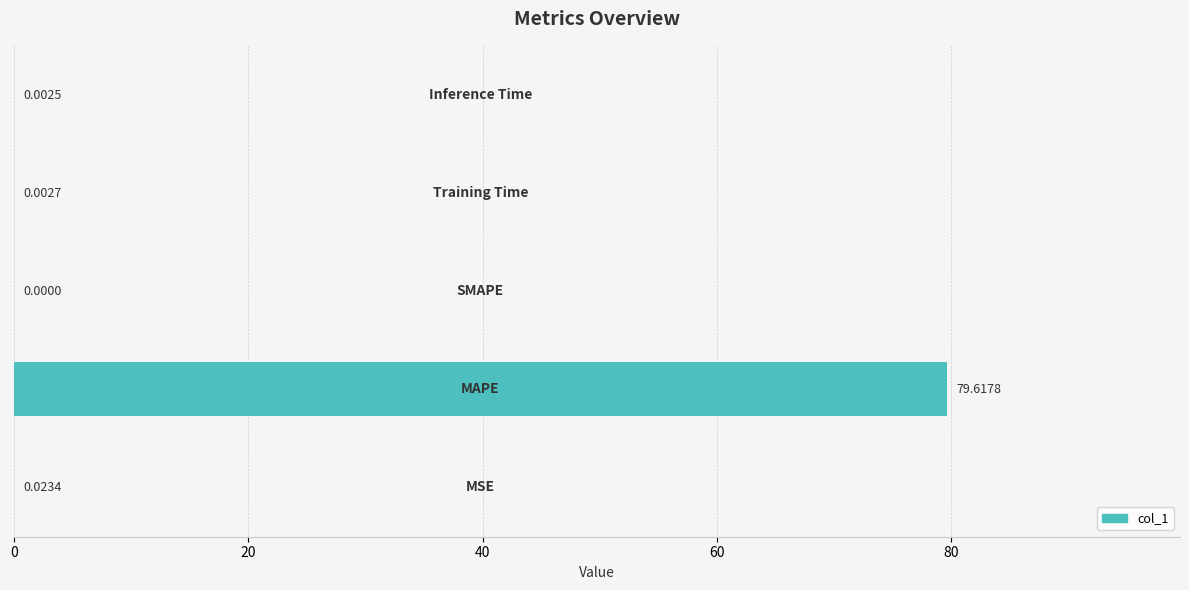

What is the sum of all values?

79.6